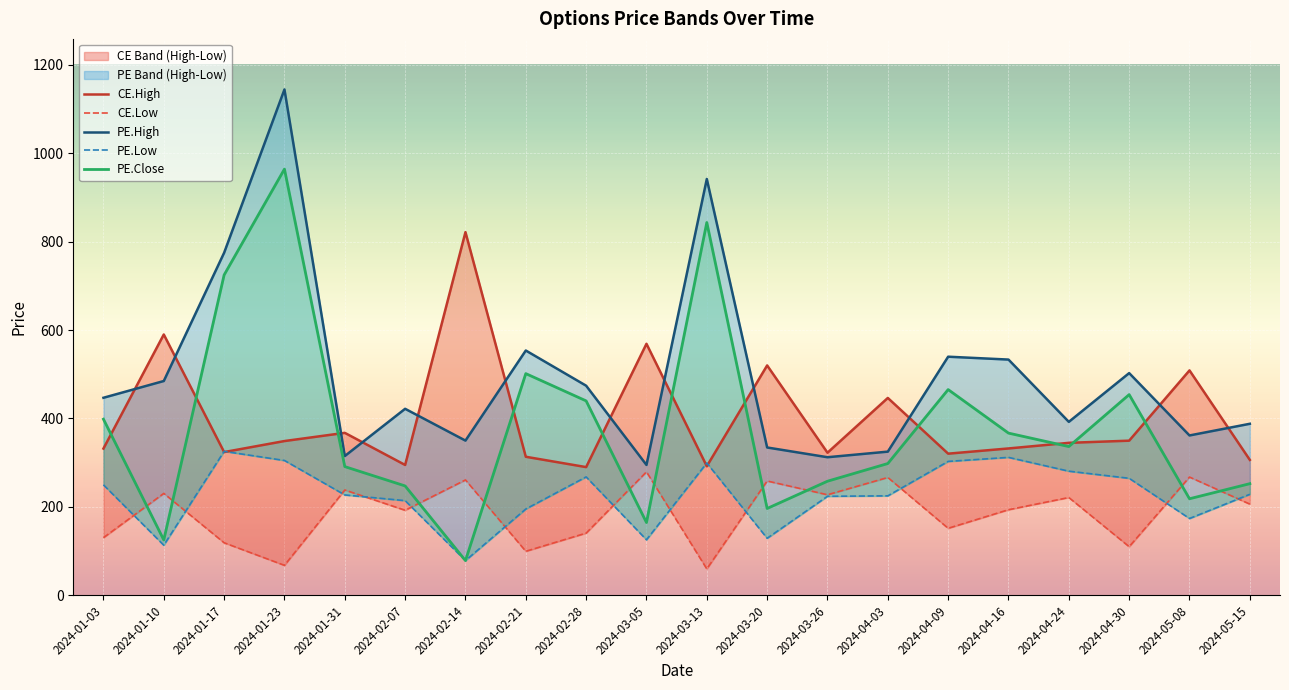

What is the highest value of the CE.Low series?

279.2